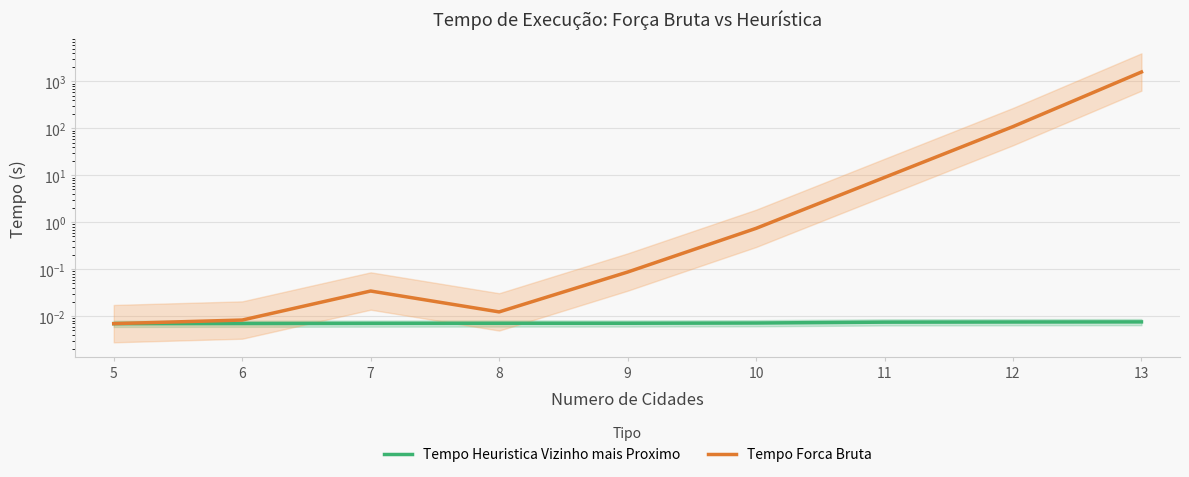

How many Tempo Heuristica Vizinho mais Proximo values are between 0 and 1?

9